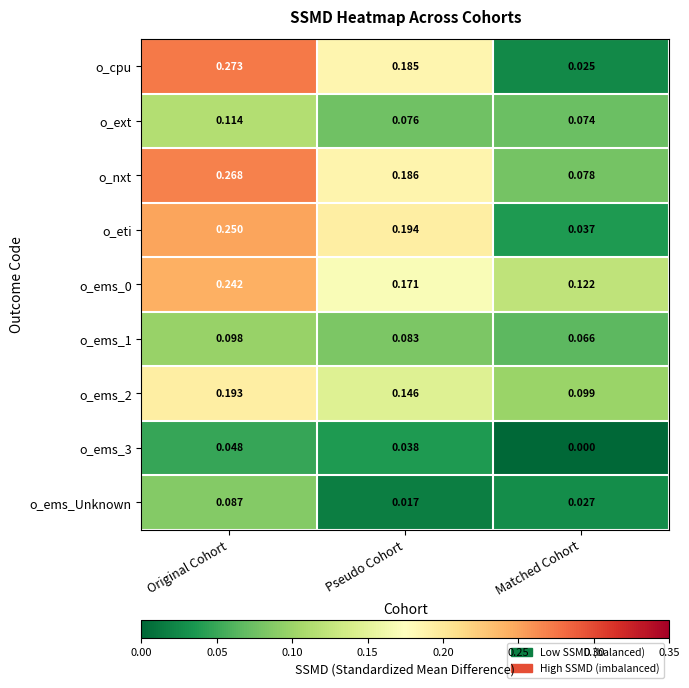

How many distinct data groups are displayed?

9